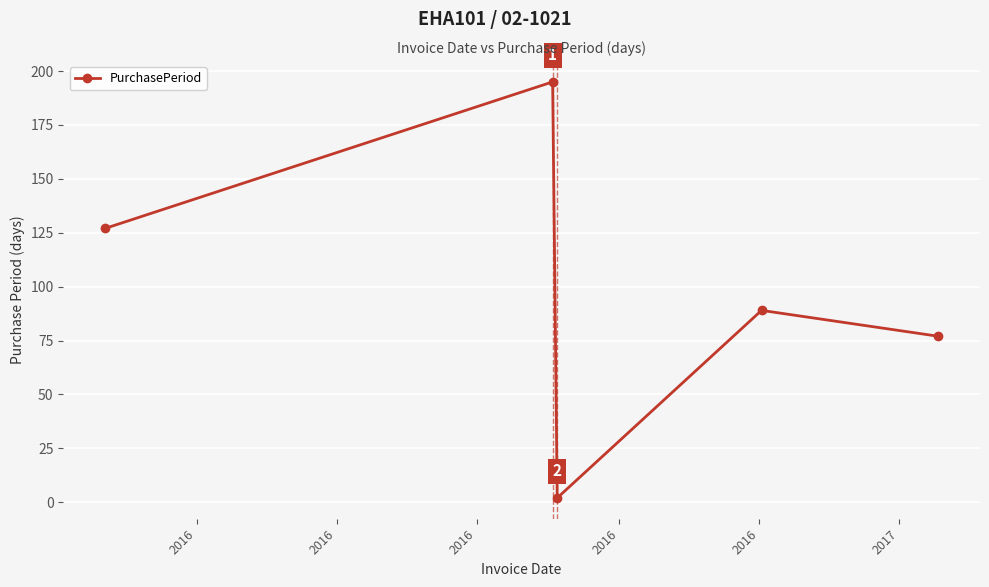

How many data points does each series have?

5